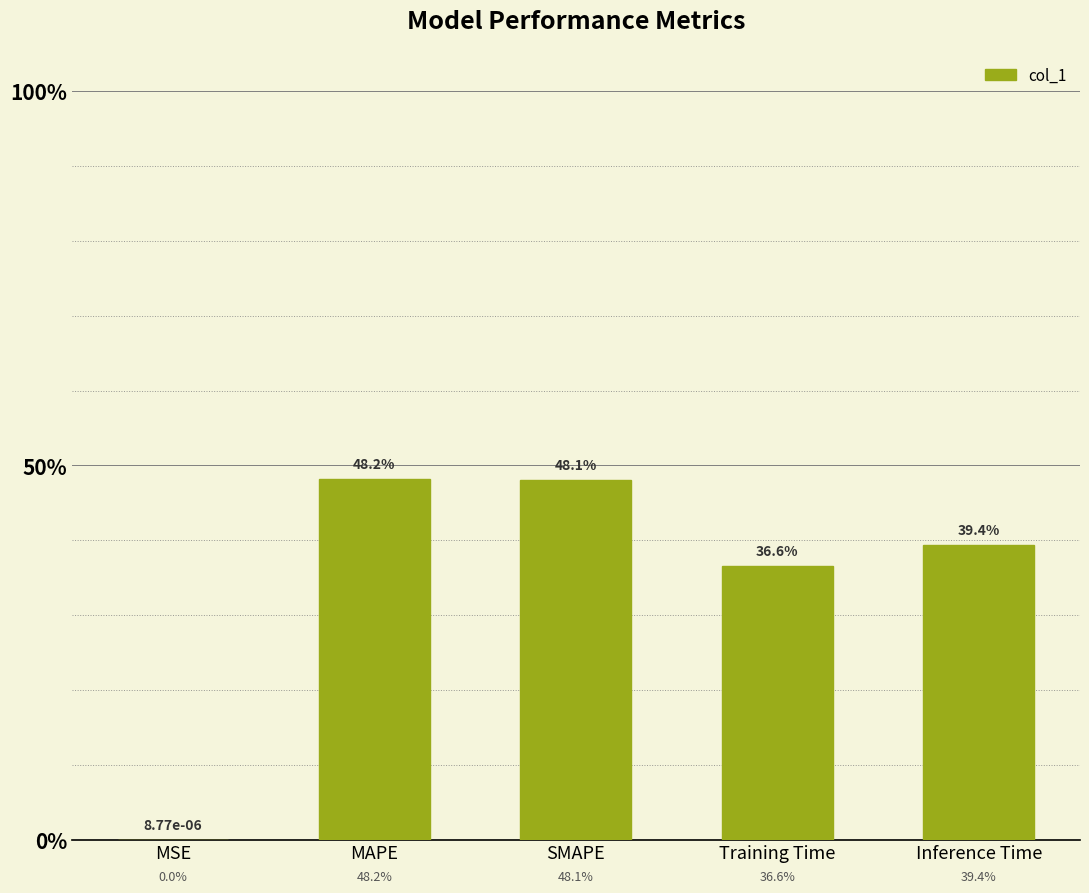

What is the sum of all values?

1.7